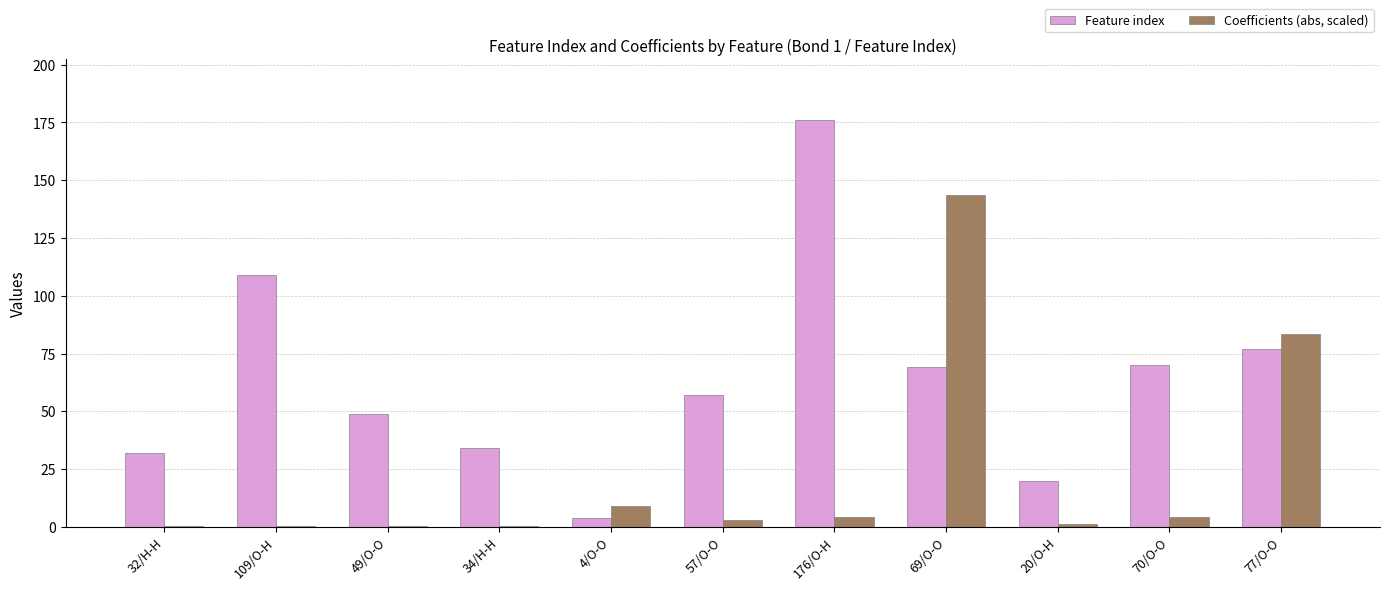

What are all the series names shown in the legend?

Feature index, Coefficients (abs, scaled)